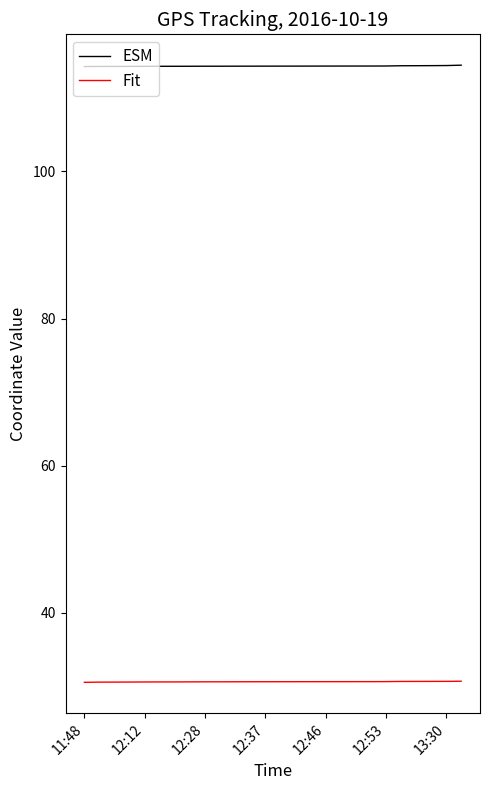

List the series in order of their peak value, lowest first.

Fit, ESM